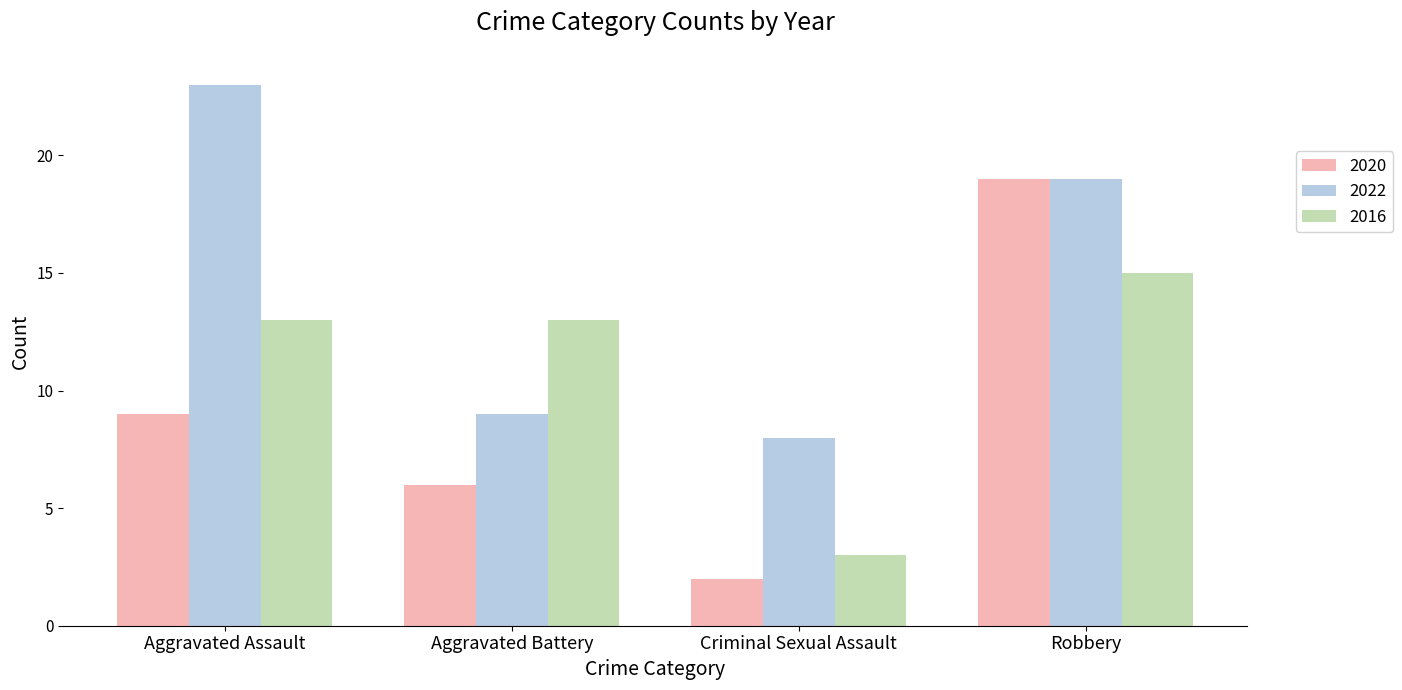

How many bars are there in each group?

3